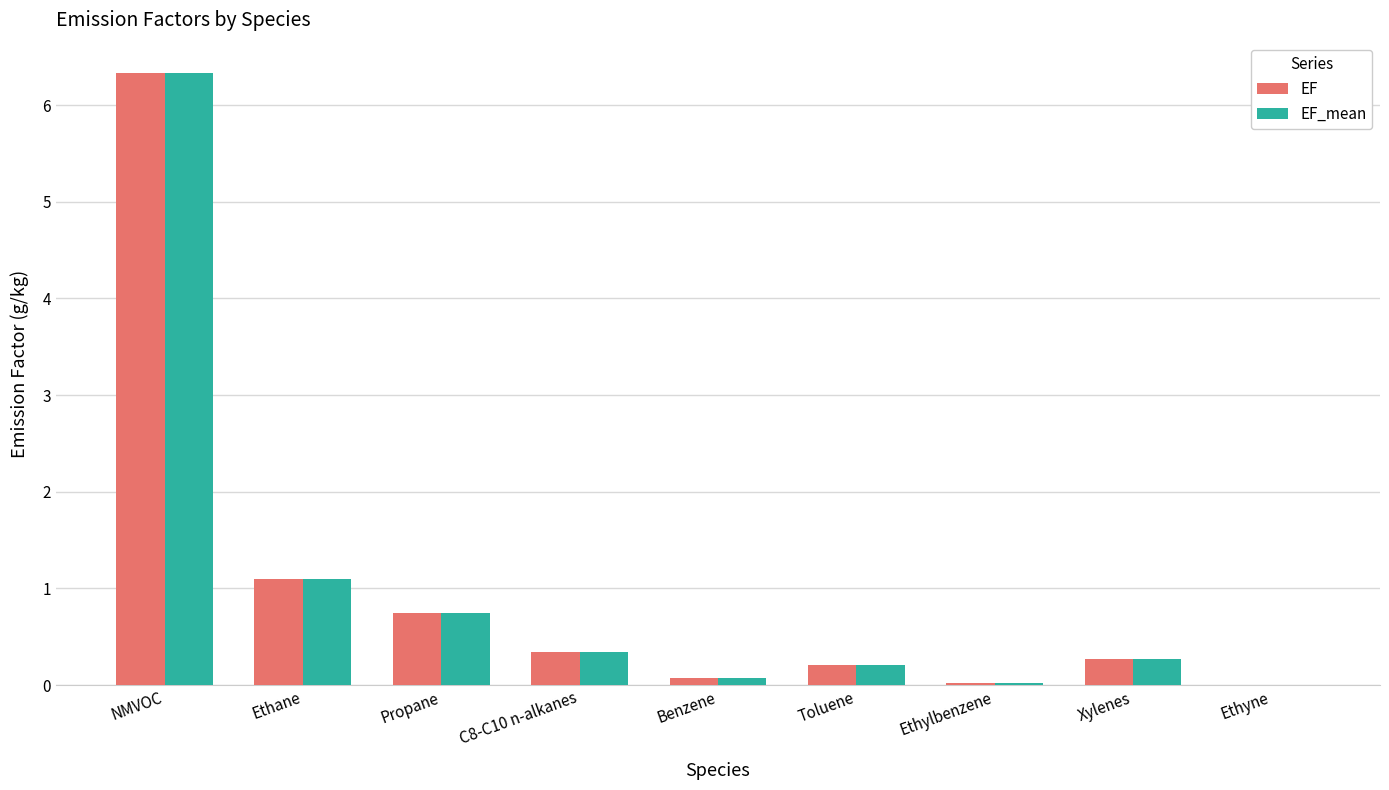

Where is EF nearest to the value 3?

Ethane